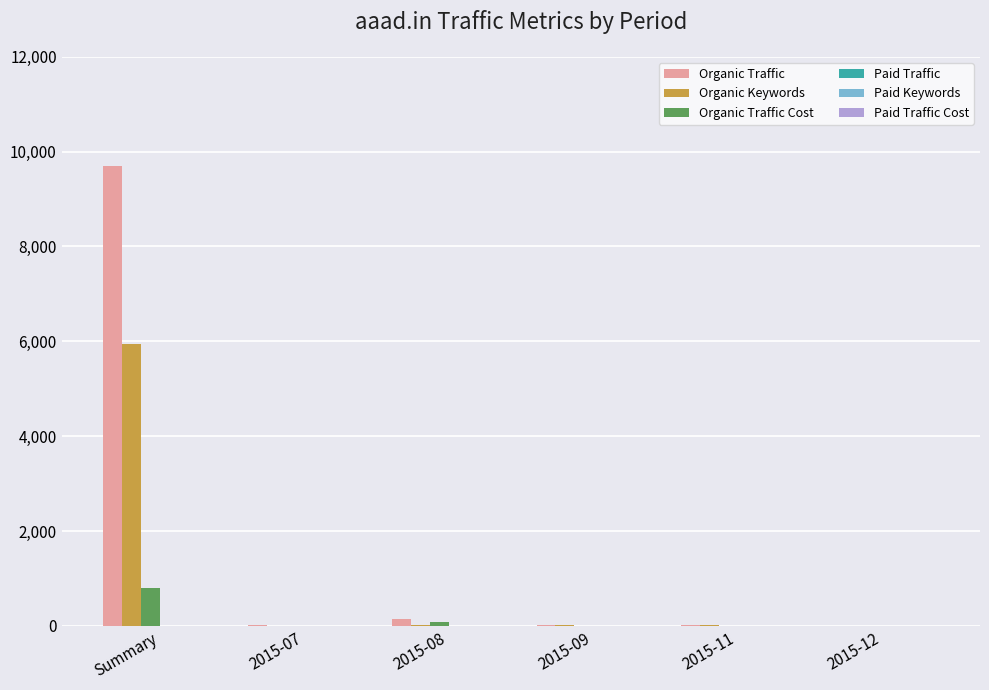

Which series changed the most between Summary and 2015-11?

Organic Traffic